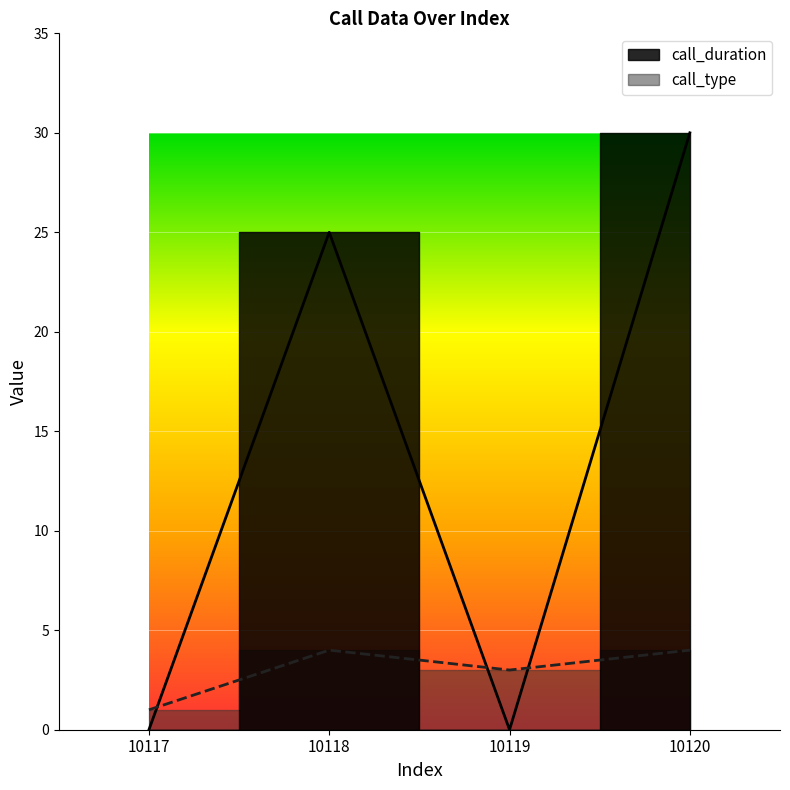

What is the difference between the second highest and minimum values in the call_type series?

3